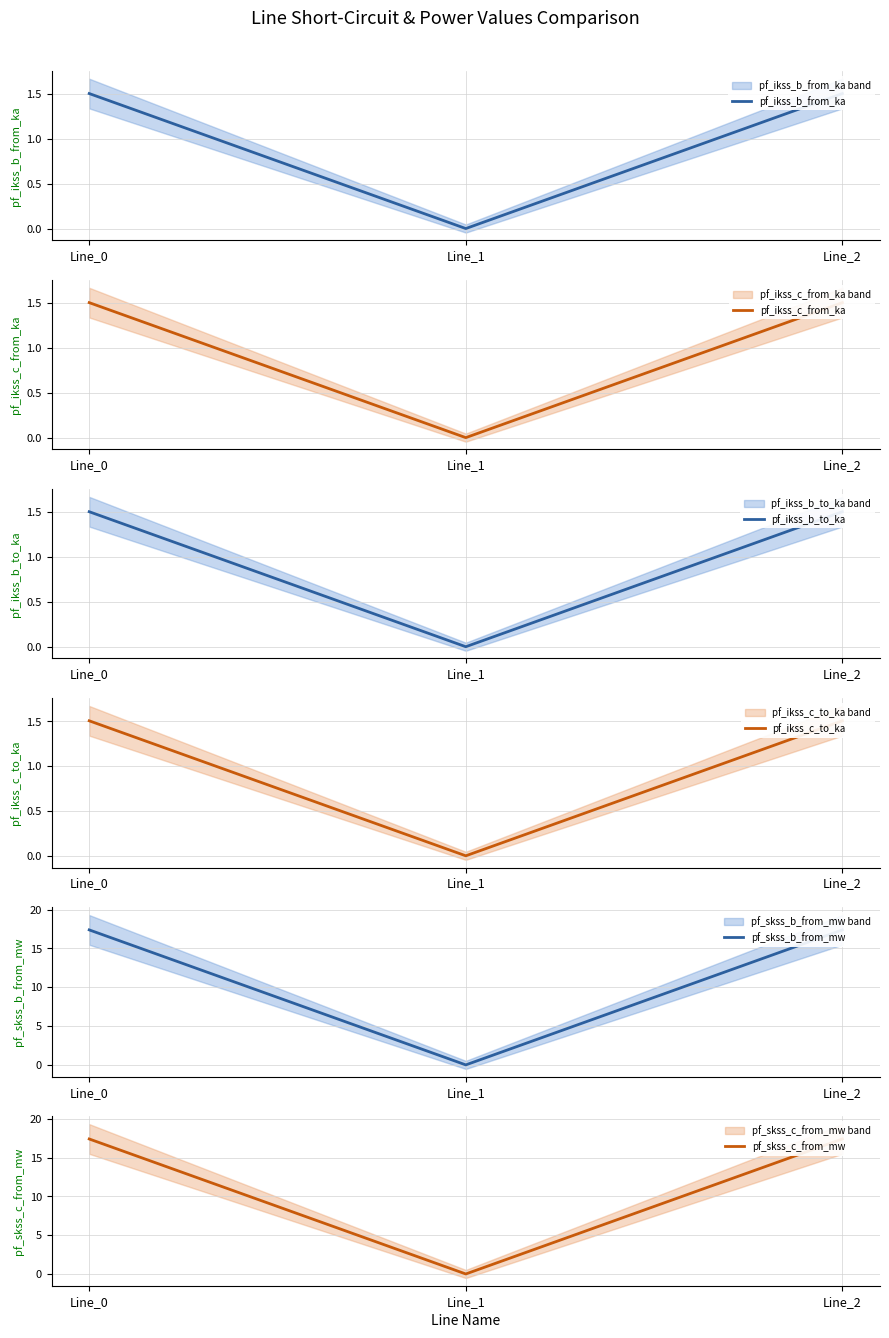

What are all the series names shown in the legend?

pf_ikss_b_from_ka, pf_ikss_c_from_ka, pf_ikss_b_to_ka, pf_ikss_c_to_ka, pf_skss_b_from_mw, pf_skss_c_from_mw